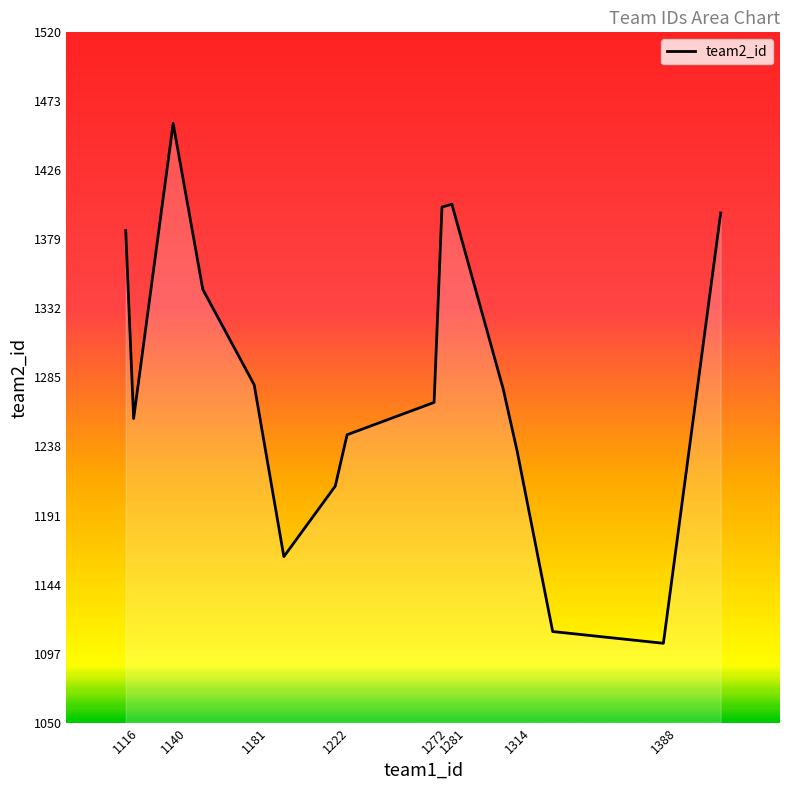

How many interior local valleys (lower than both neighbors) does the data have?

3